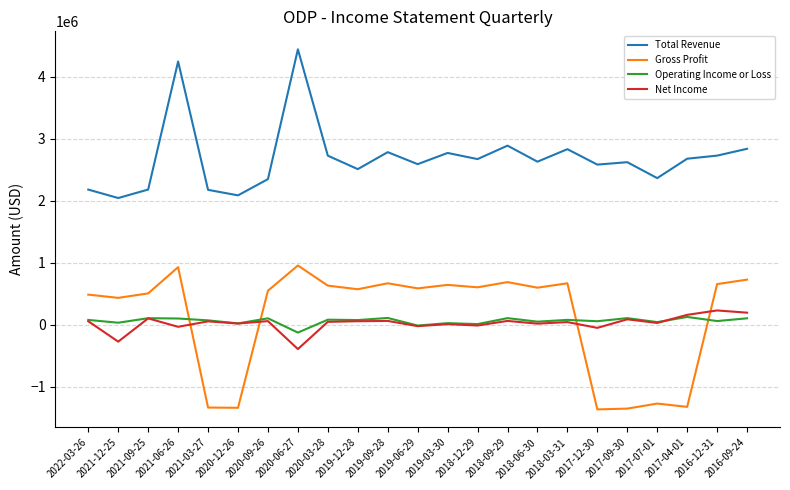

Which series has the largest range (max minus min)?

Total Revenue